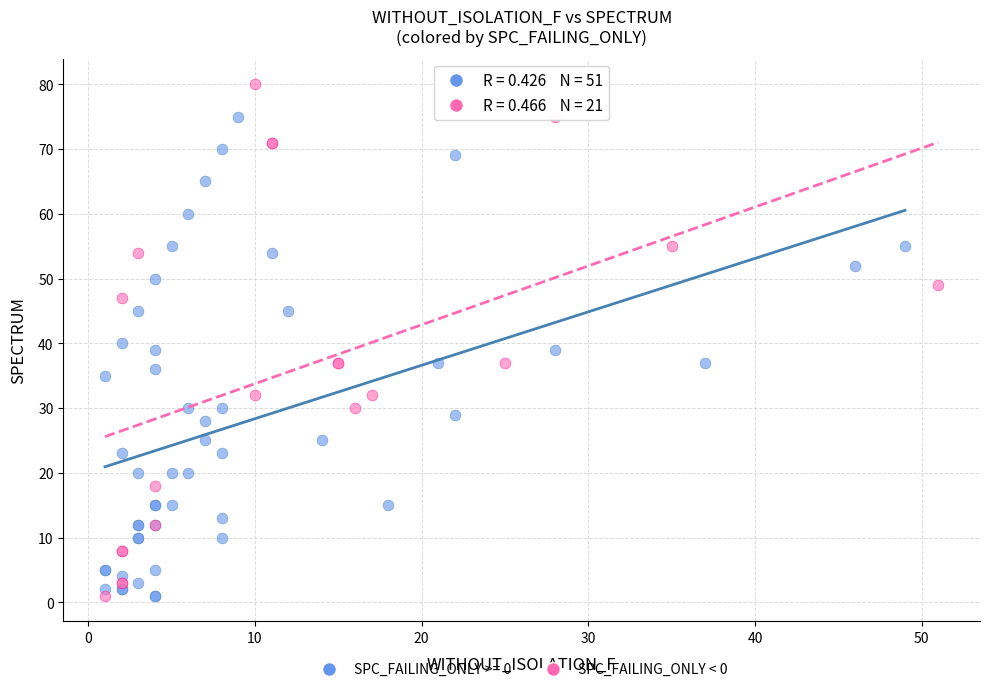

Which series reaches the maximum Y coordinate?

SPC_FAILING_ONLY < 0